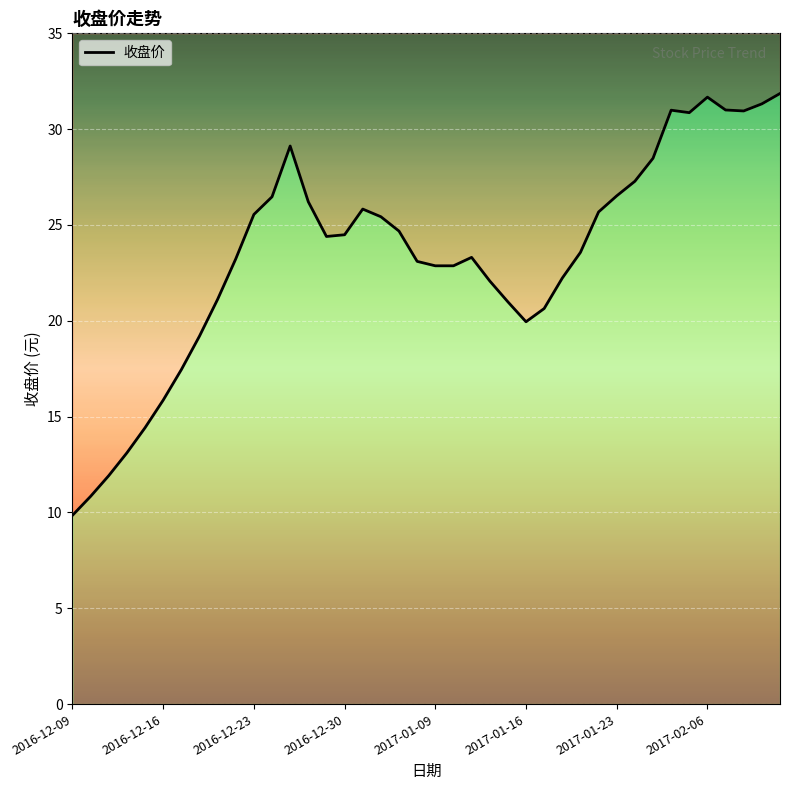

True or false: the data has more than 2 interior local peaks.

True